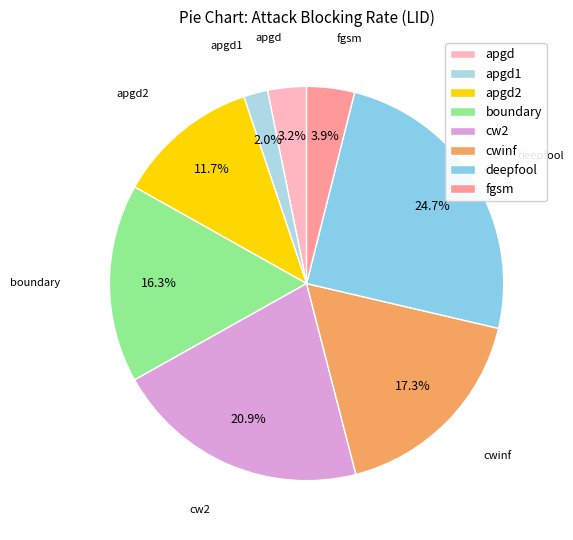

Does any single category account for the majority?

No